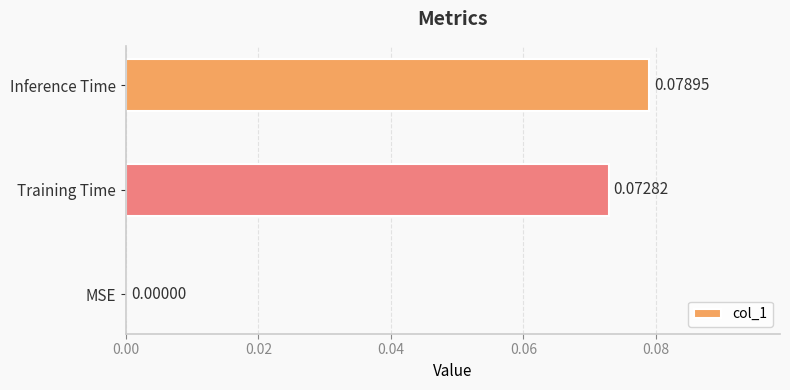

Which label corresponds to the largest value in the chart?

Inference Time